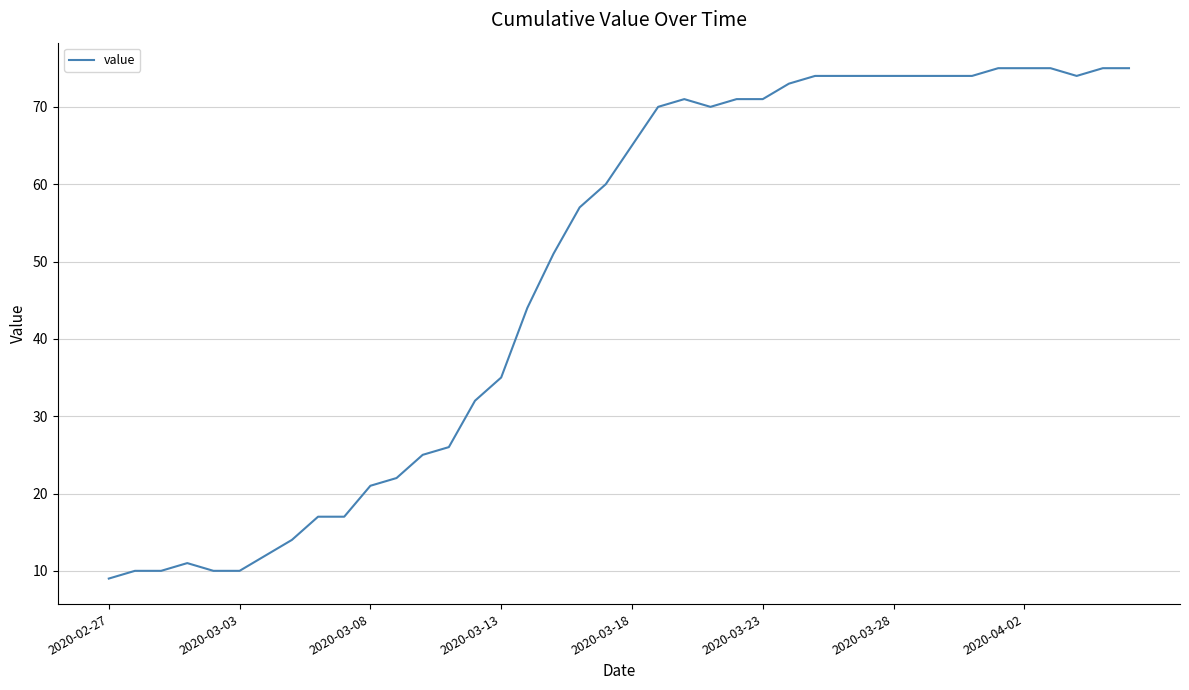

What is the maximum value shown in the chart?

75